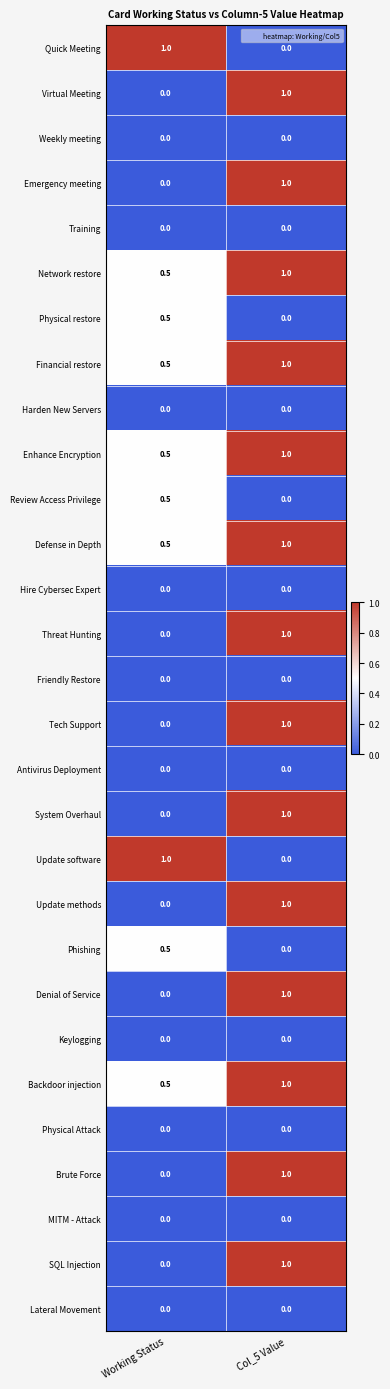

What value does the Network restore series have at Col_5 Value?

1.0